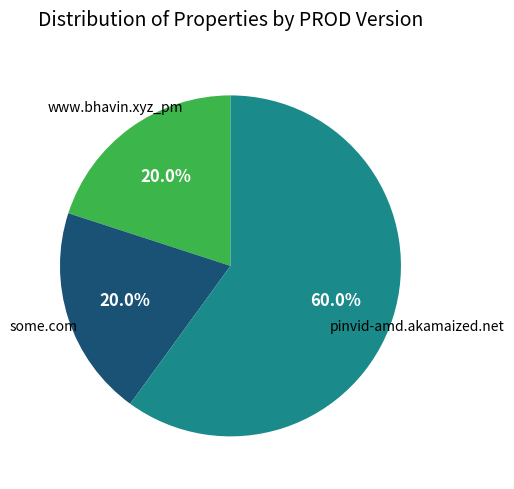

How much of the chart is everything except pinvid-amd.akamaized.net?

40.0%